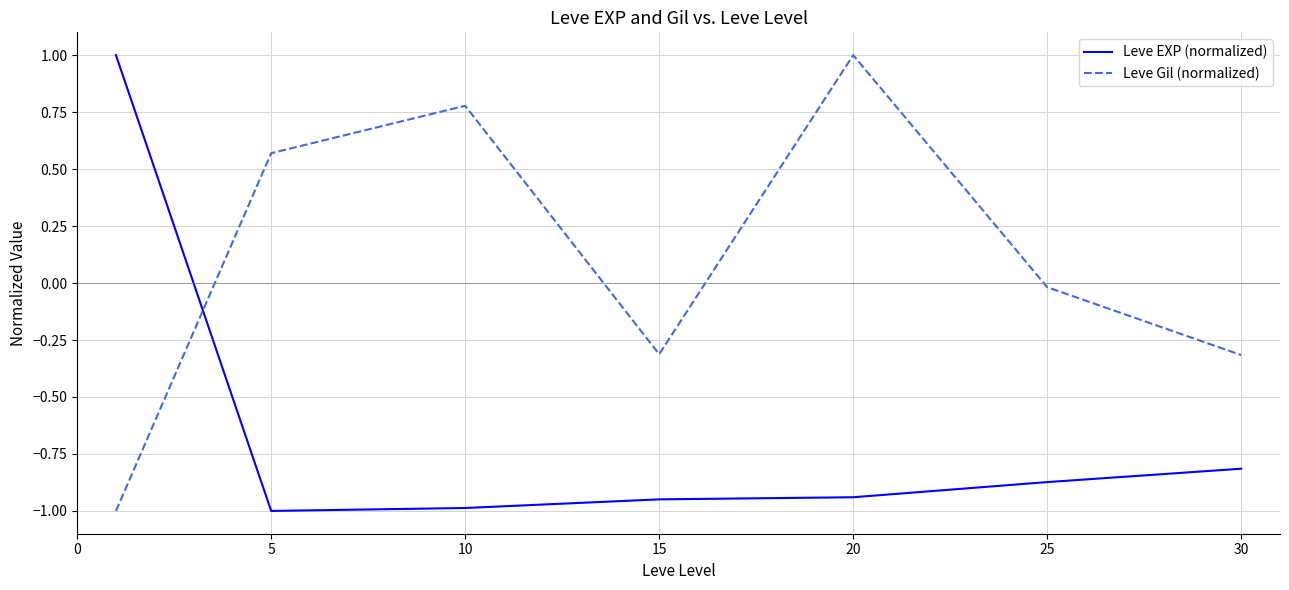

What is the greatest value displayed?

1.0